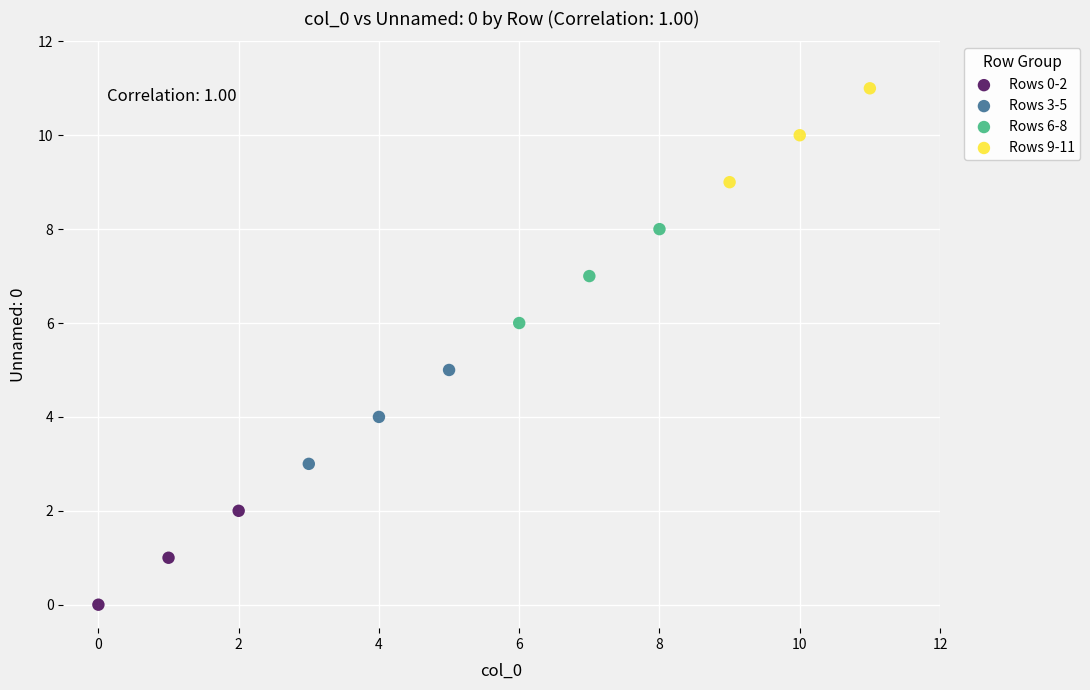

Which series contains the highest Y value?

Rows 9-11